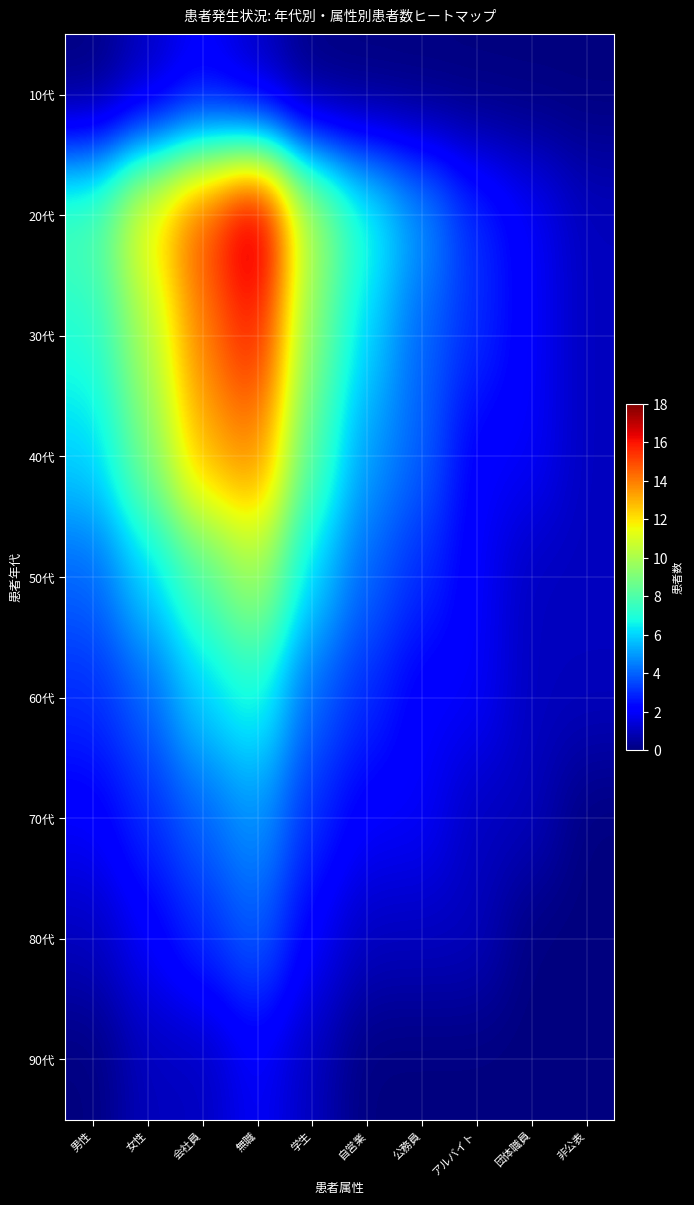

How many categories are shown in the chart?

10